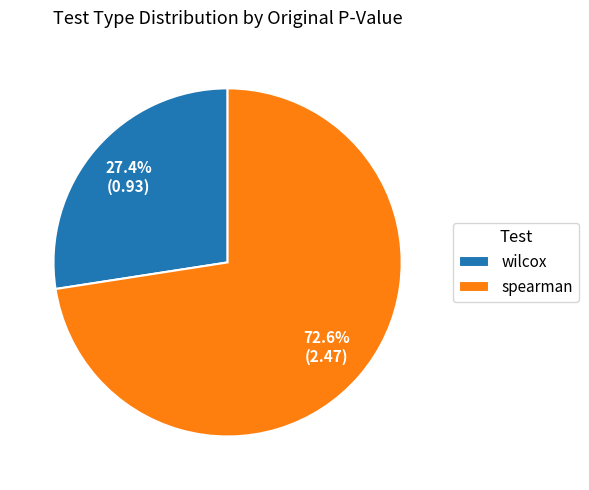

What percentage do spearman and wilcox together represent?

100.0%